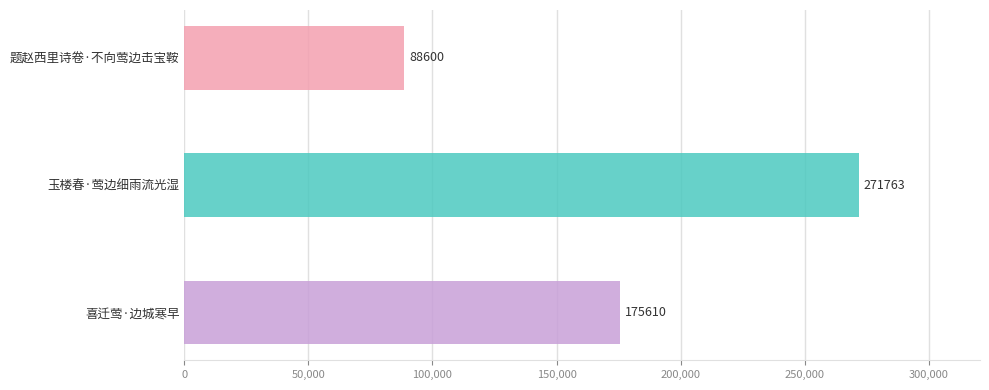

What is the difference between the maximum and minimum values?

183163